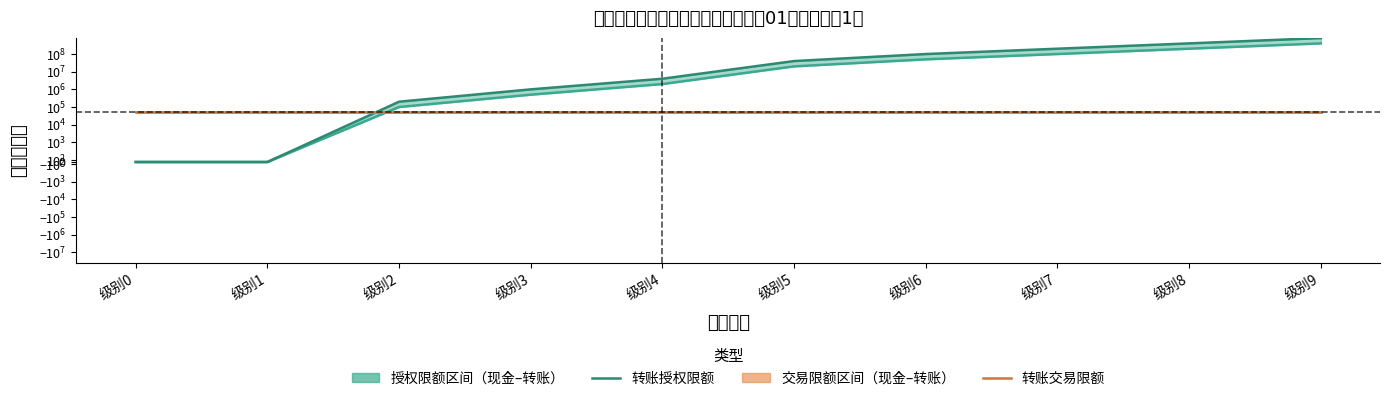

Which series has the largest range (max minus min)?

转账授权限额